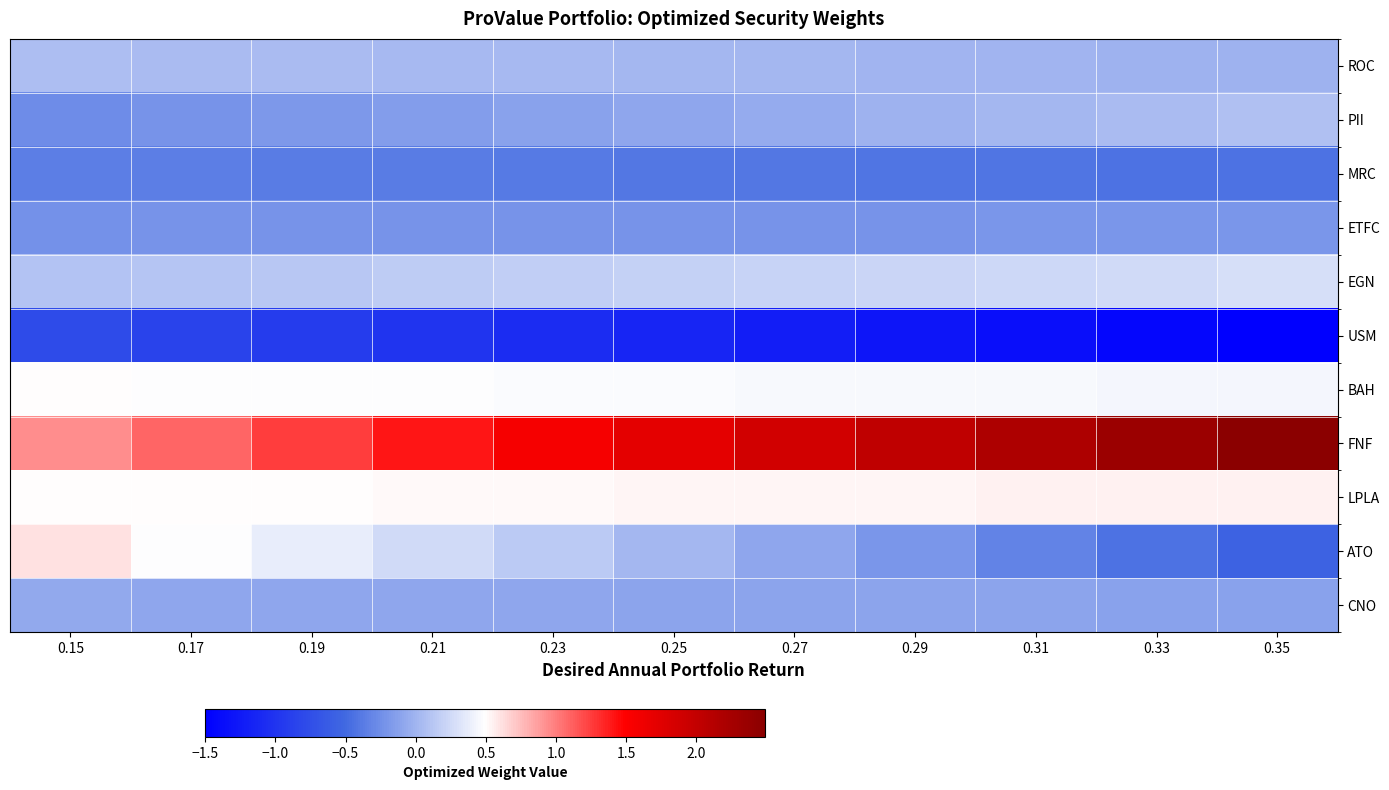

Which has a higher value, 0.35 or 0.25?

0.25